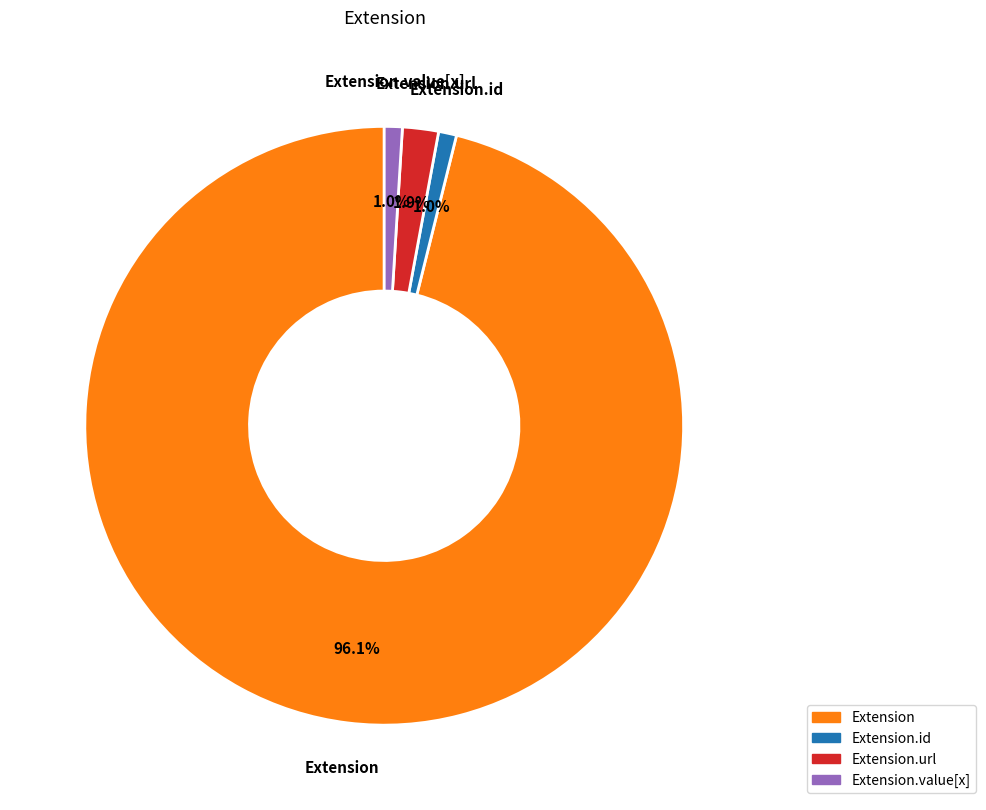

Does any single category account for the majority?

Yes